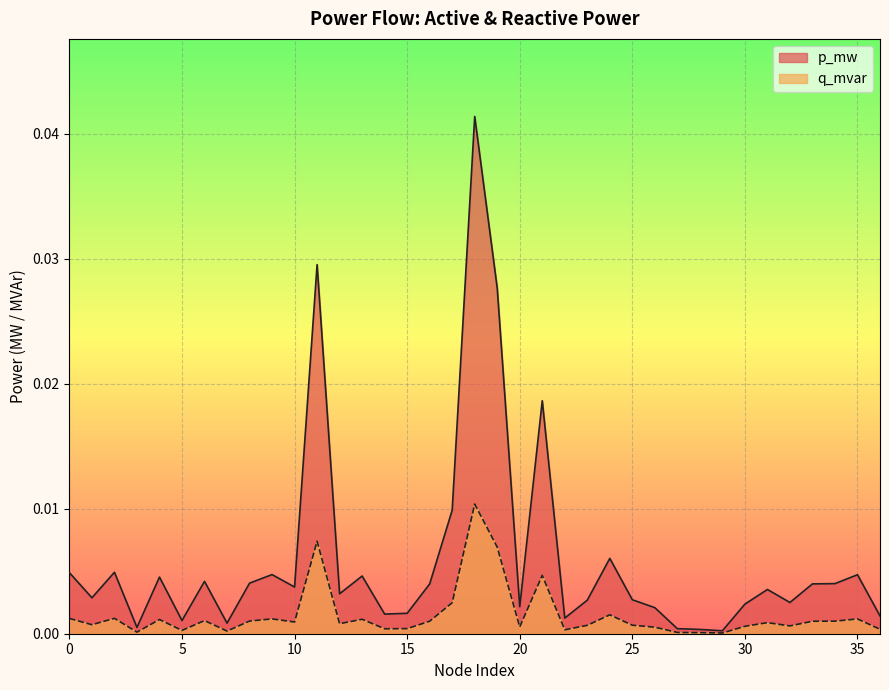

List the series in order of their peak value, highest first.

p_mw, q_mvar